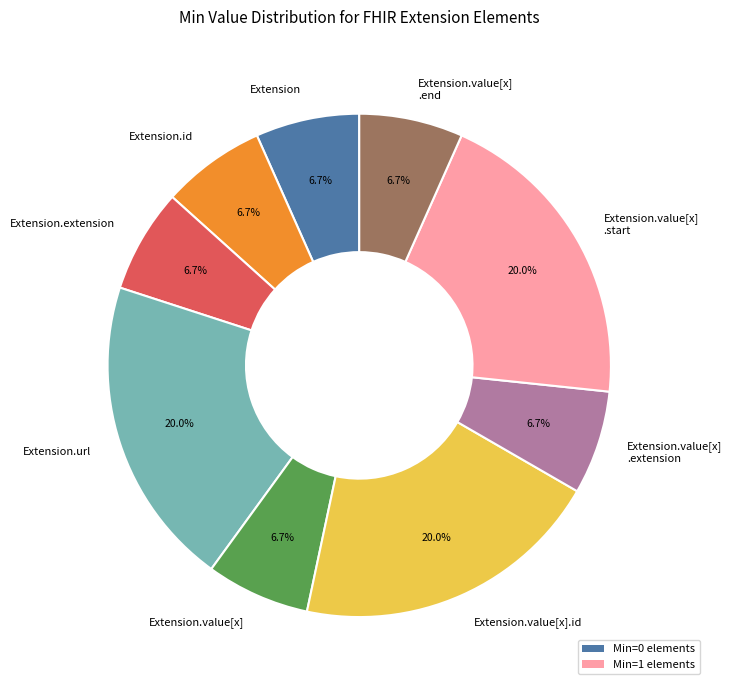

To the nearest percent, what is the difference between the Extension.extension and Extension.value[x].id slice percentages?

13%